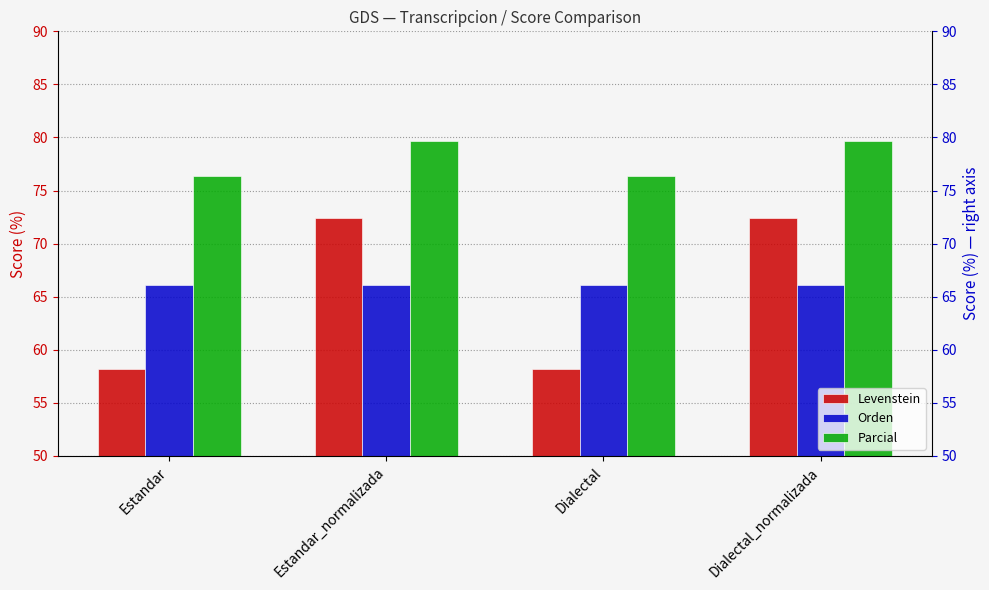

How many values in the Parcial series are below 79?

2